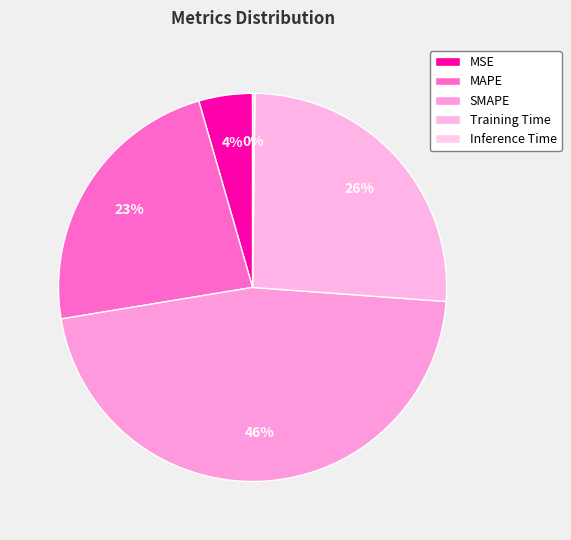

To the nearest percent, what portion does SMAPE represent?

46%